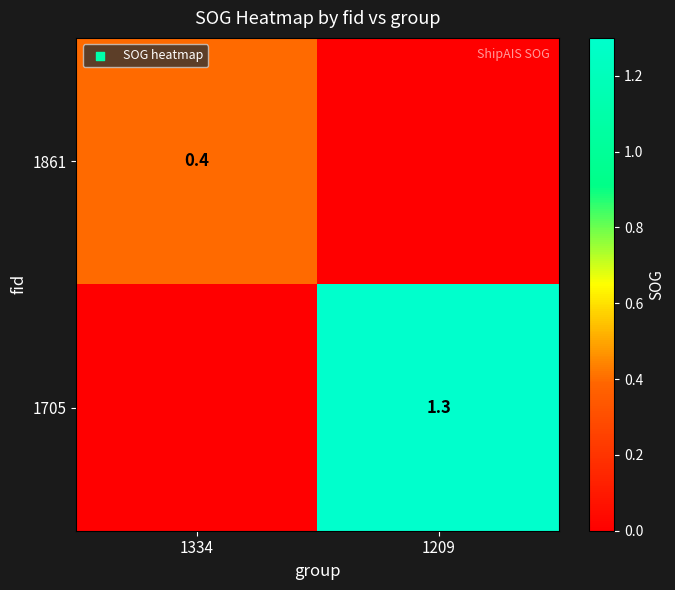

True or false: 1705 has a value of 1.3 at 1209.

True